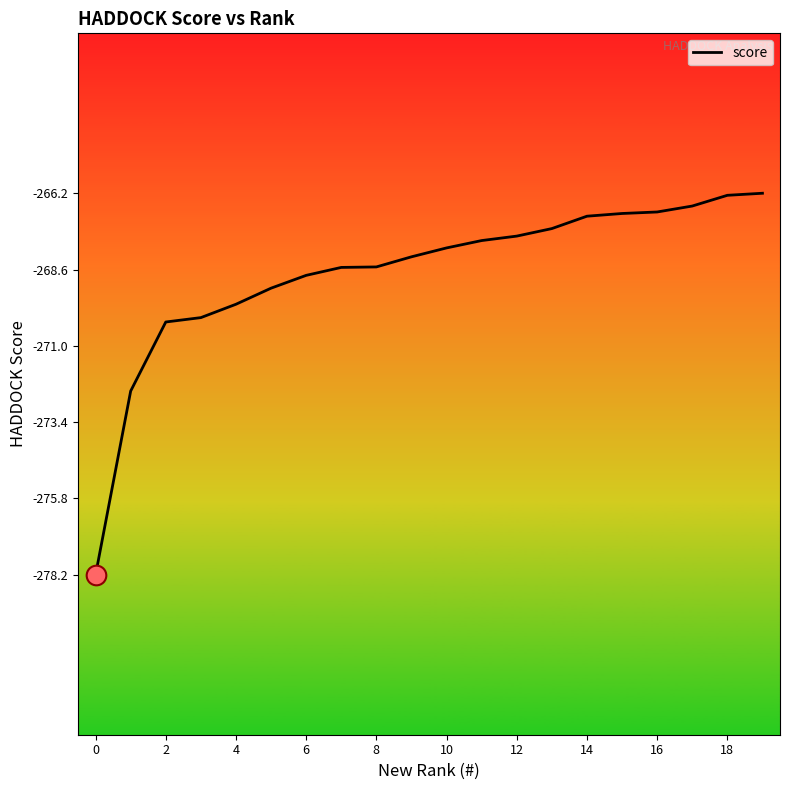

What is the maximum value shown in the chart?

-266.2